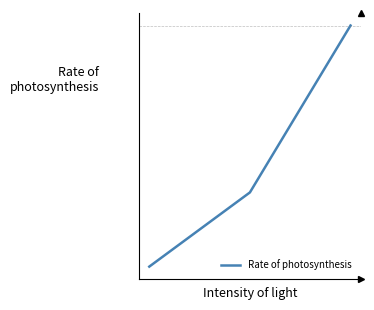

What is the maximum value shown in the chart?

1020